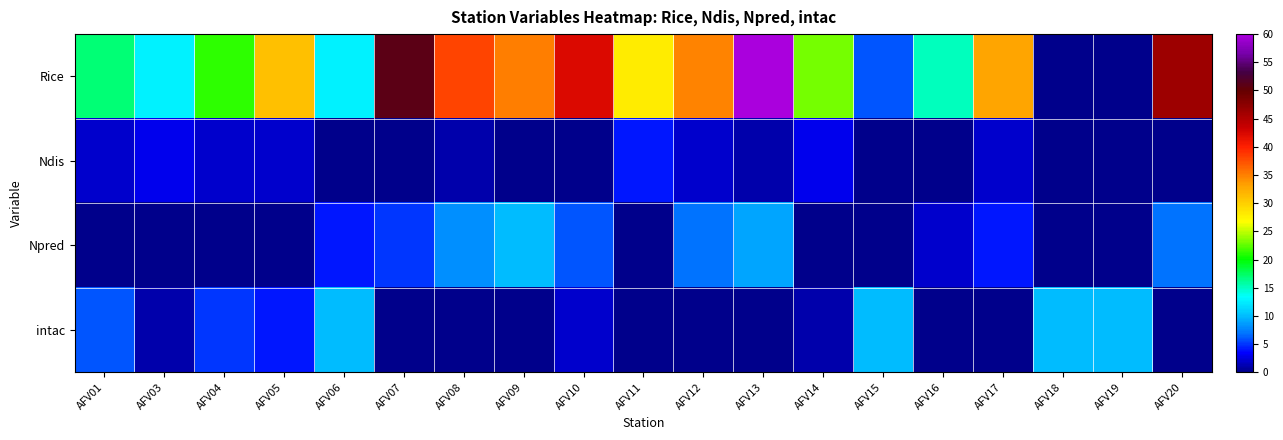

At AFV05, list the series in order from smallest to largest.

Npred, Ndis, intac, Rice